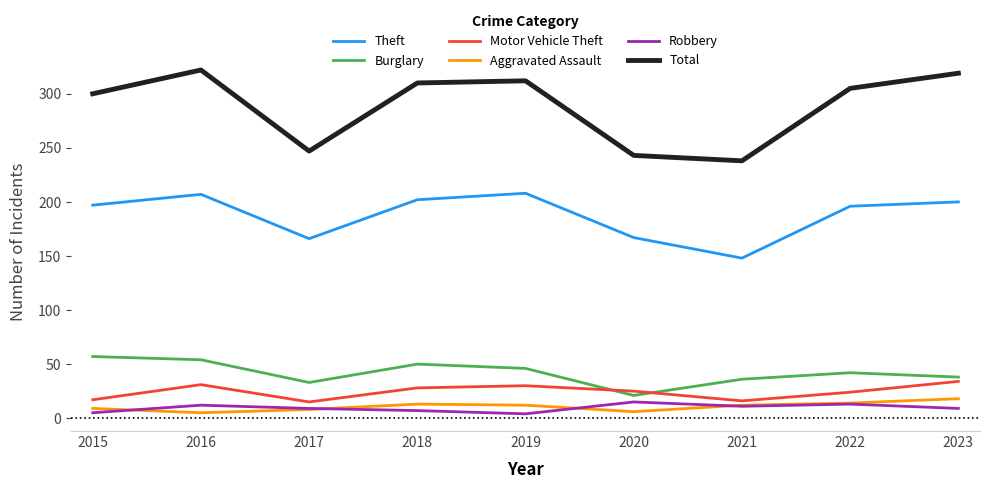

How many lines are shown in the chart?

6